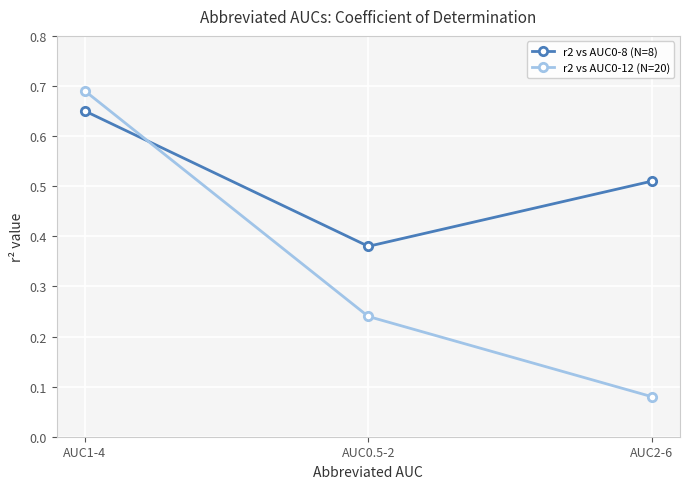

The r2 vs AUC0-8 (N=8) series shows 0.8 at AUC2-6. True or false?

False